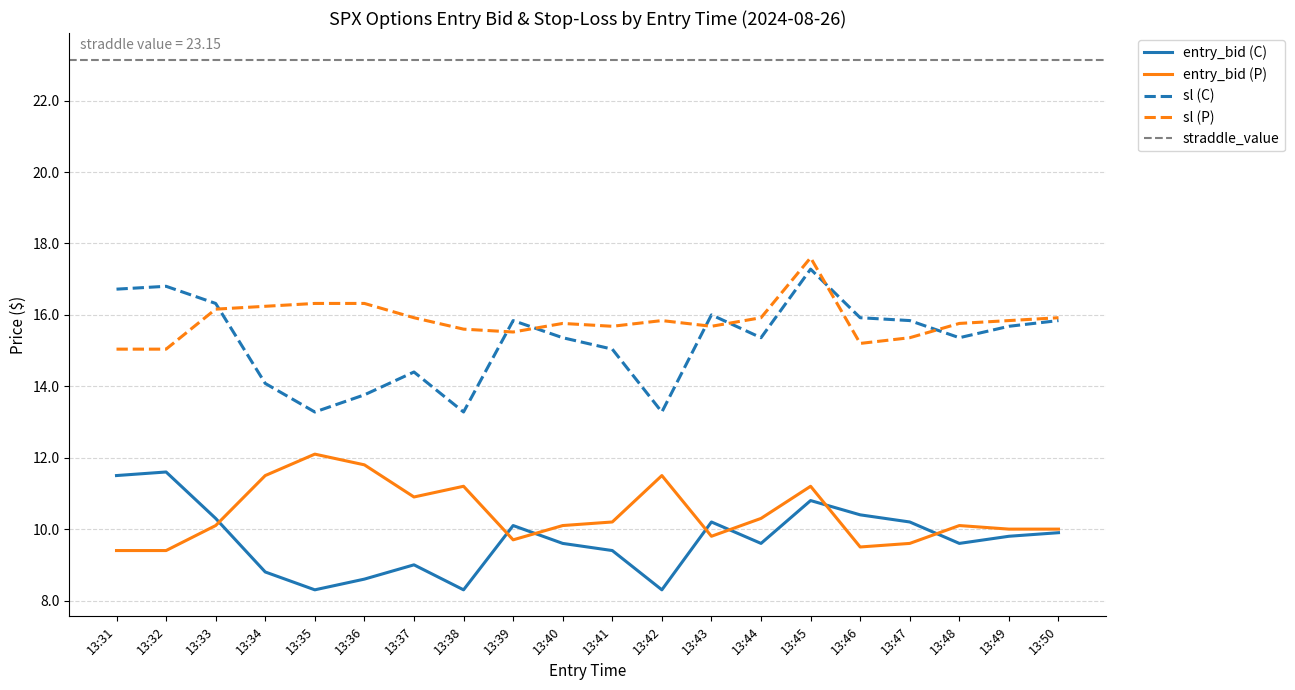

How many lines are shown in the chart?

4